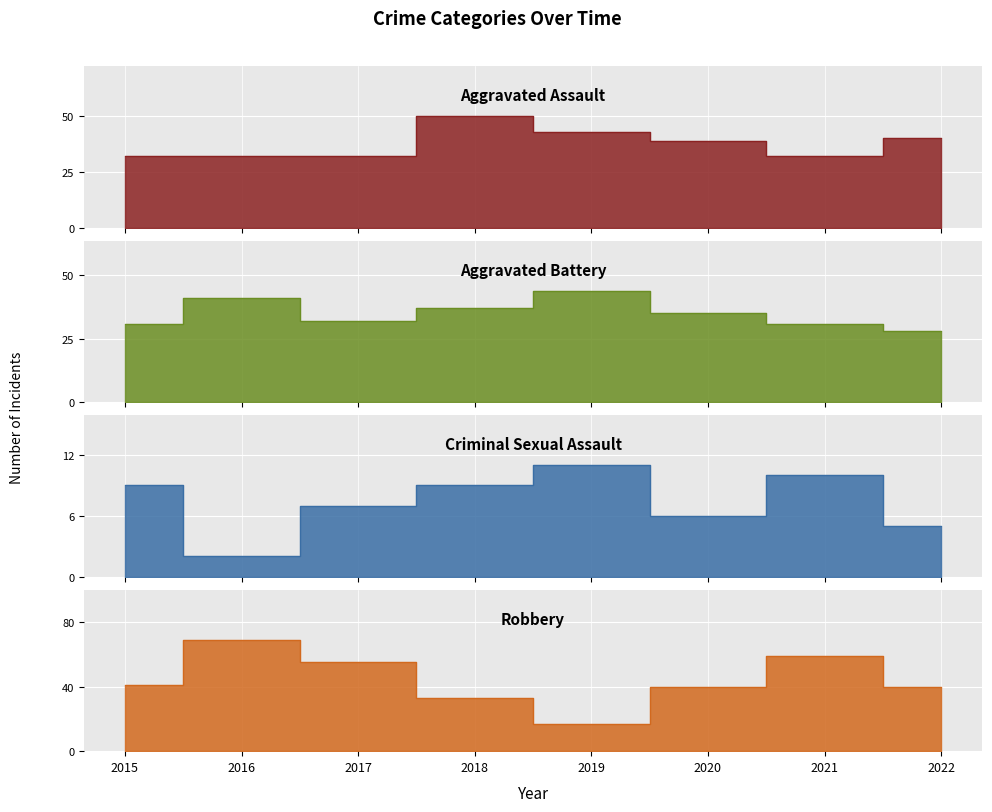

Is it true that Aggravated Battery equals 35 at 2020?

True